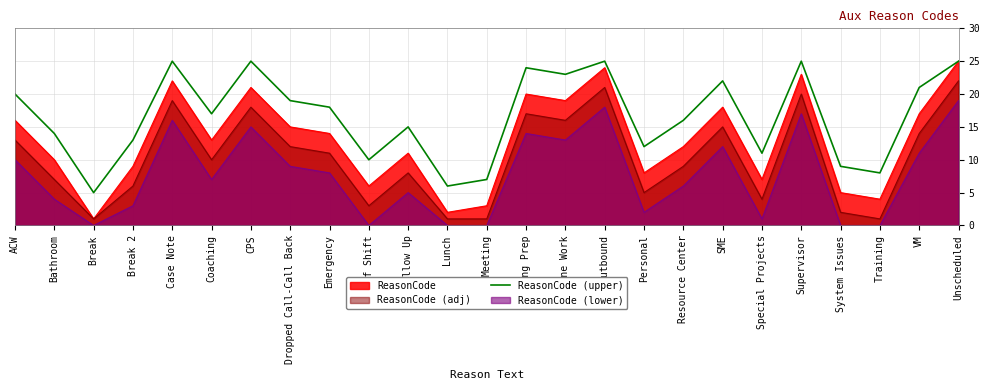

How many series are shown in this chart?

4